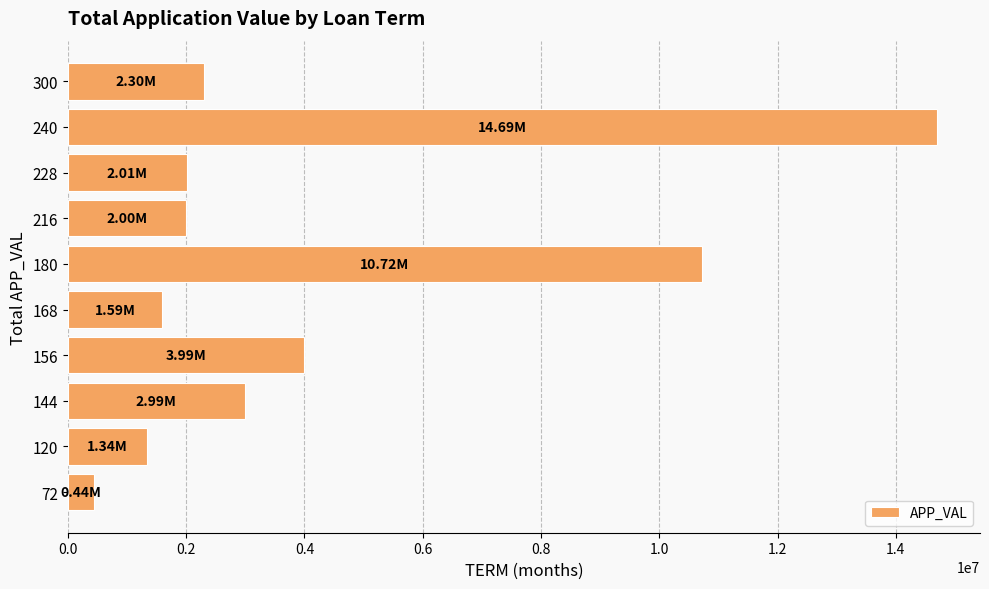

What is the change in value from 168 to 240?

+13098846